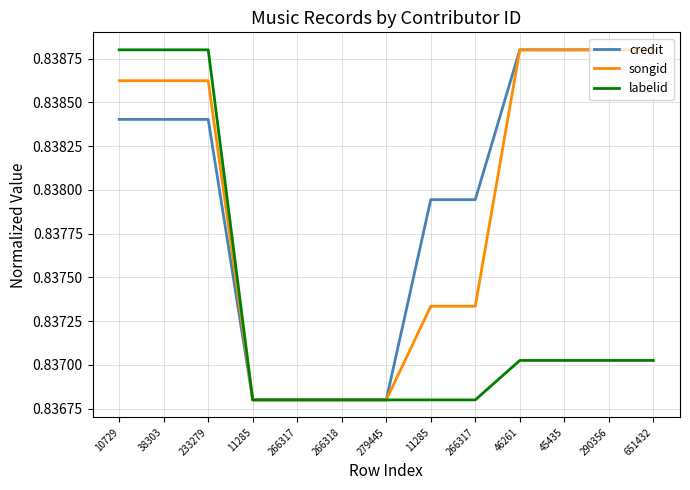

Between 11285 and 290356, which is larger?

290356